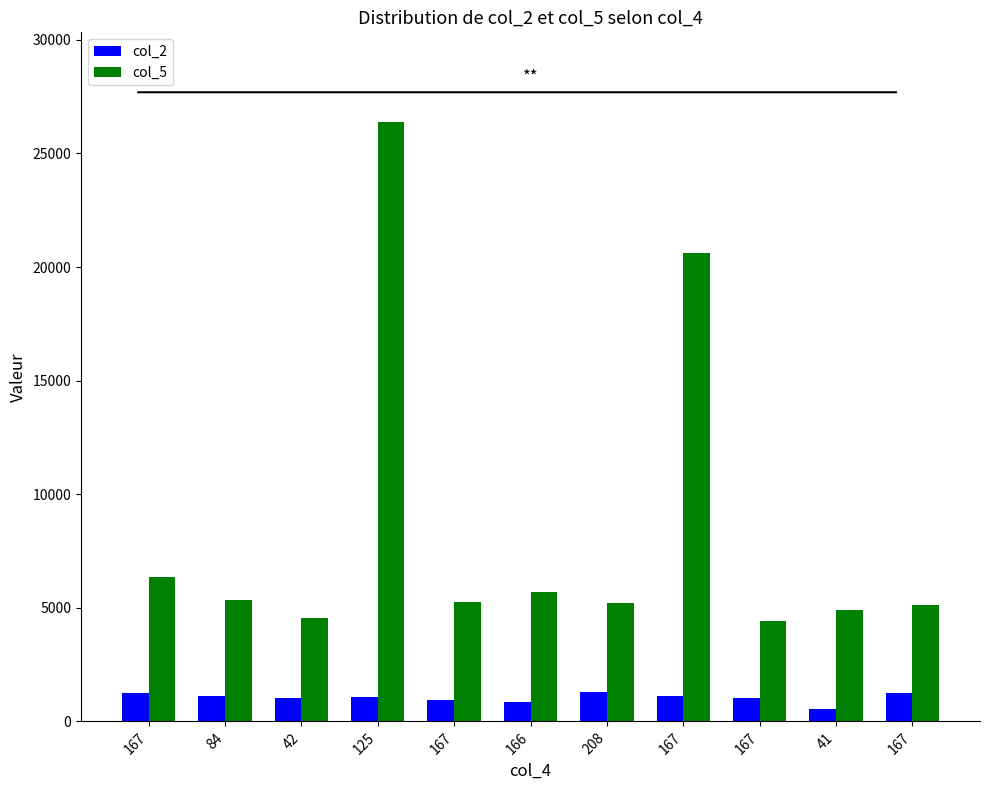

Reading right to left, list all the values displayed in this chart.

col_2: 1250	542	1041	1125	1292	875	958	1084	1042	1125	1250
col_5: 5125	4917	4416	20625	5209	5709	5250	26375	4541	5333	6375